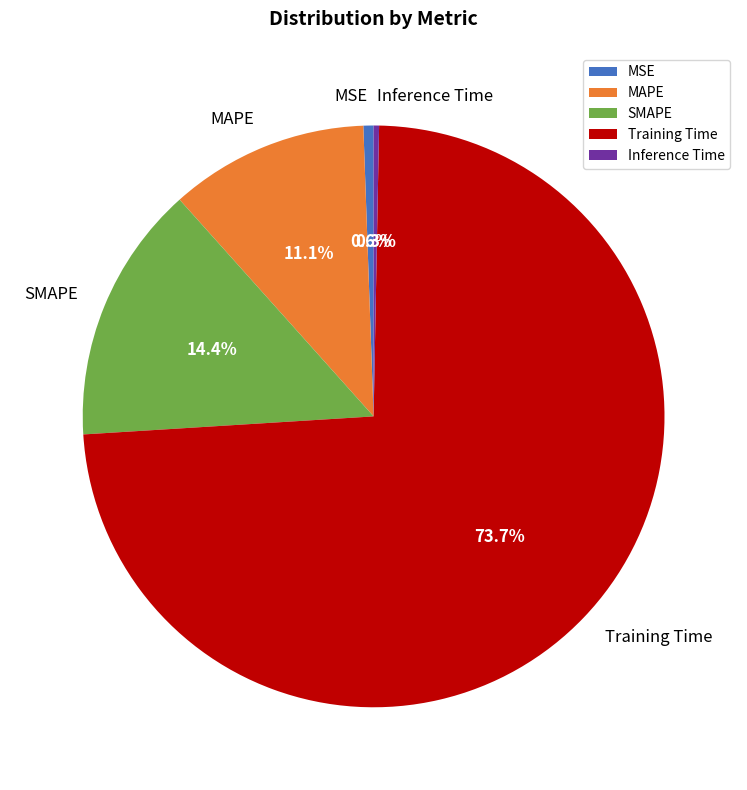

Does Training Time represent more than half of the total?

Yes